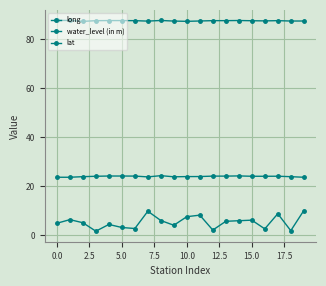

Where is the first local maximum for long?

5.0